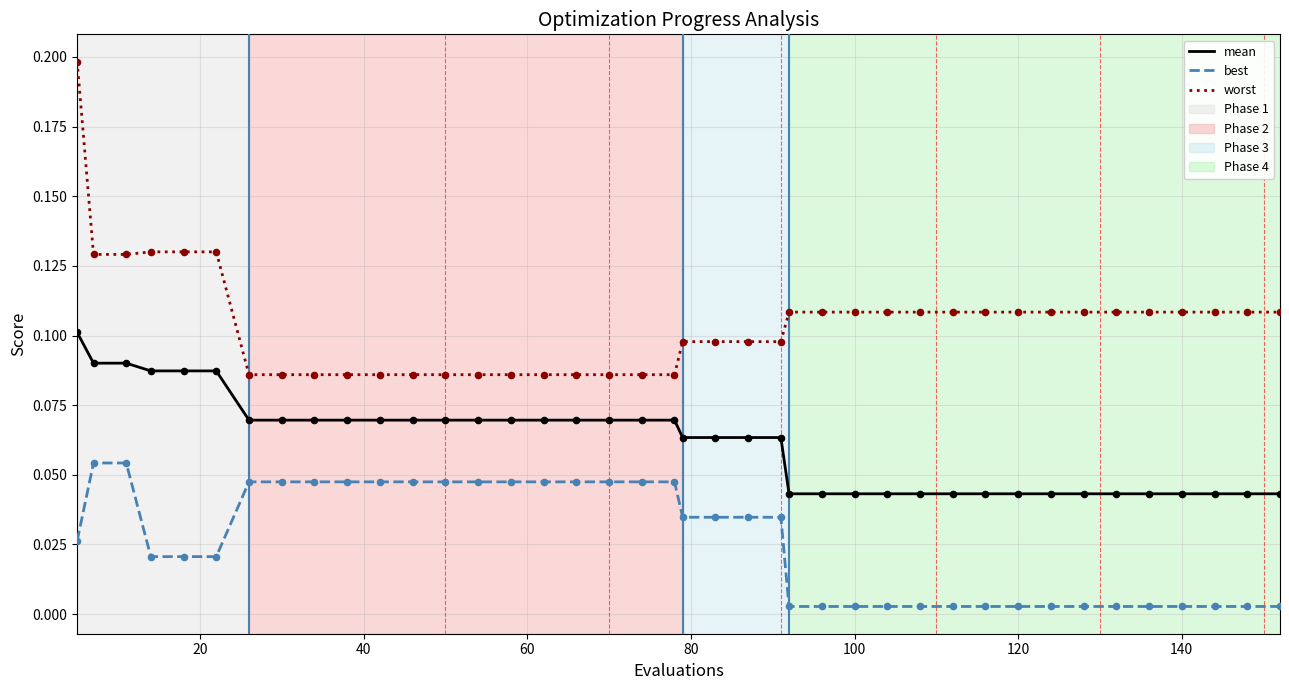

At how many categories does at least one series exceed 0?

40